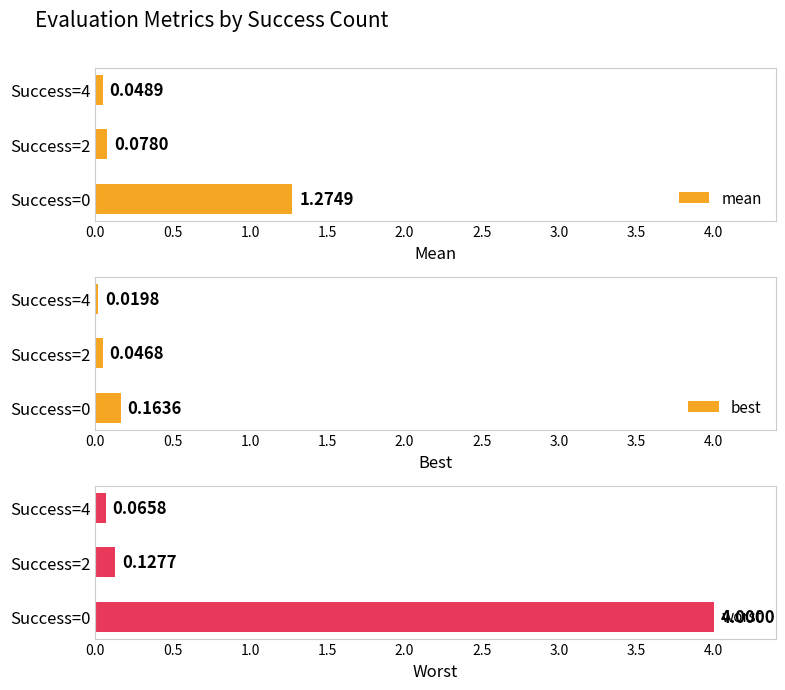

How many bars are there in each group?

3